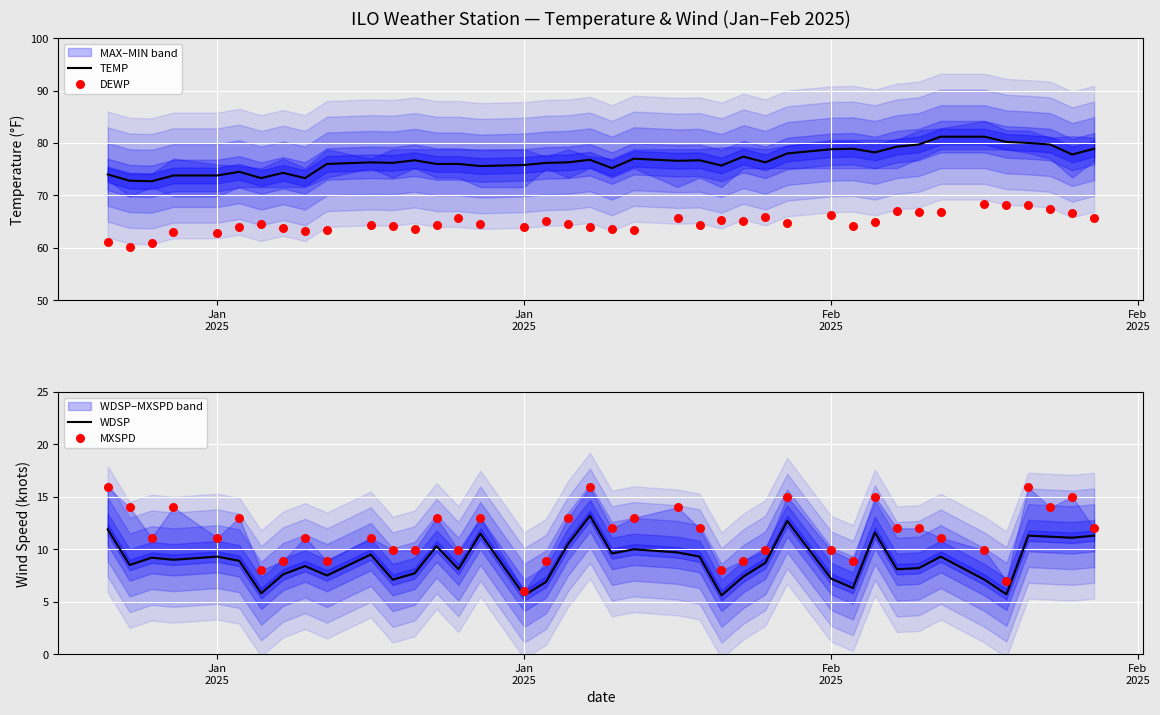

What are all the series names shown in the legend?

TEMP, DEWP, WDSP, MXSPD